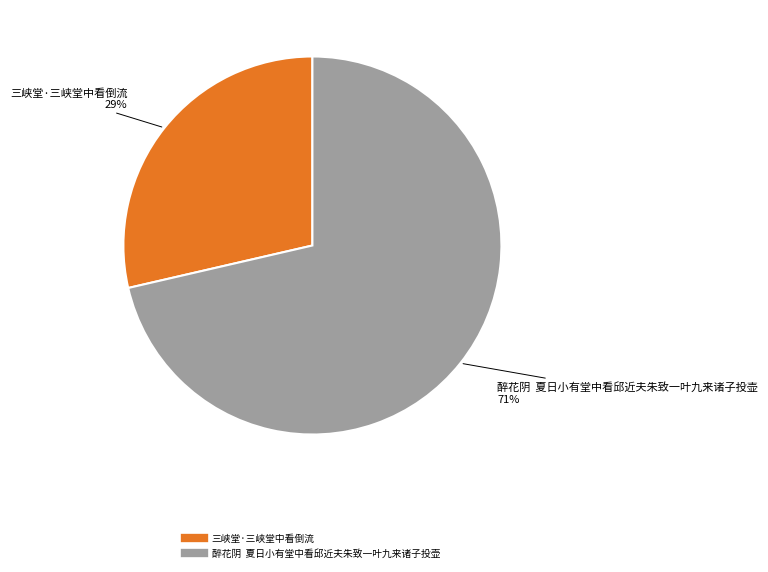

Which has a higher value, 醉花阴 夏日小有堂中看邱近夫朱致一叶九来诸子投壶 or 三峡堂·三峡堂中看倒流?

醉花阴 夏日小有堂中看邱近夫朱致一叶九来诸子投壶